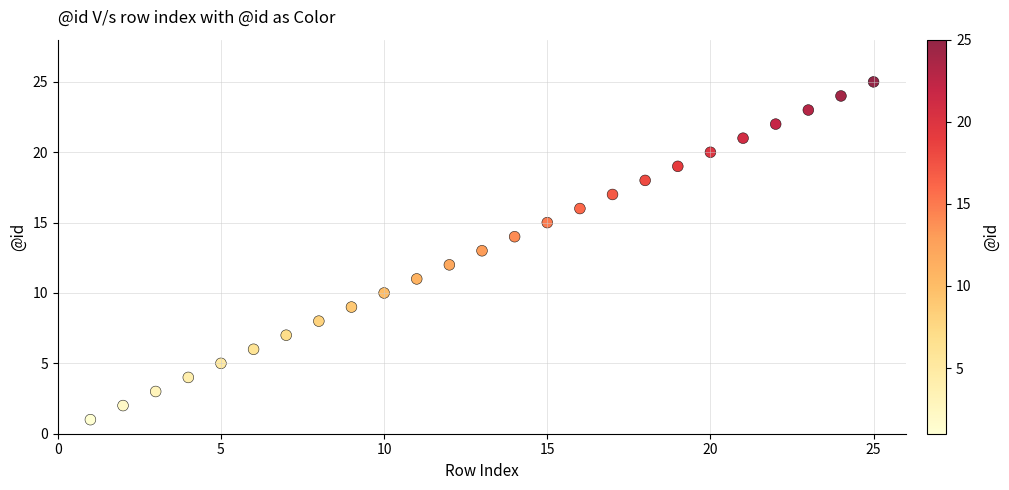

What is the range of Y values (max minus min)?

24